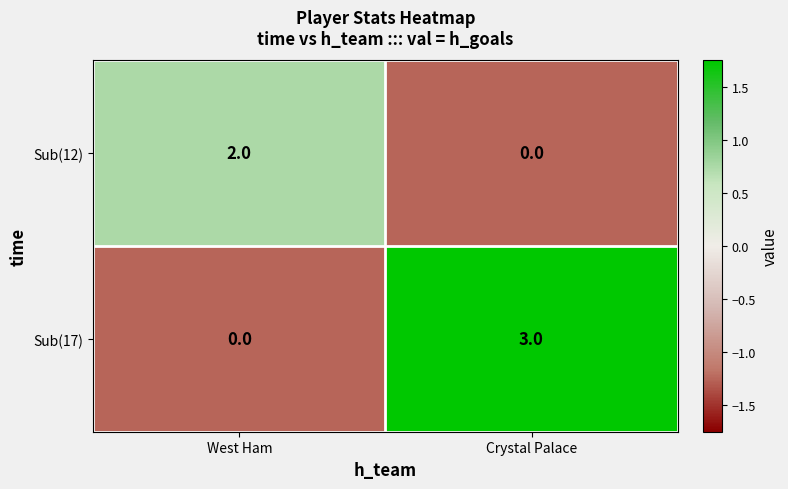

Which series has the widest spread of values?

Sub(17)